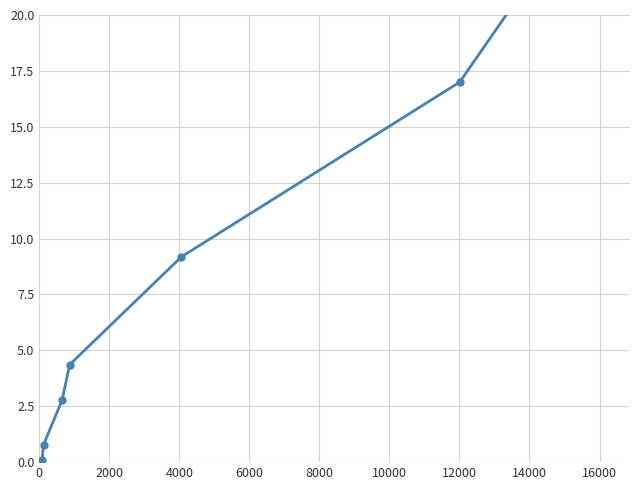

True or false: the data shows 17.0 at 12000.

True